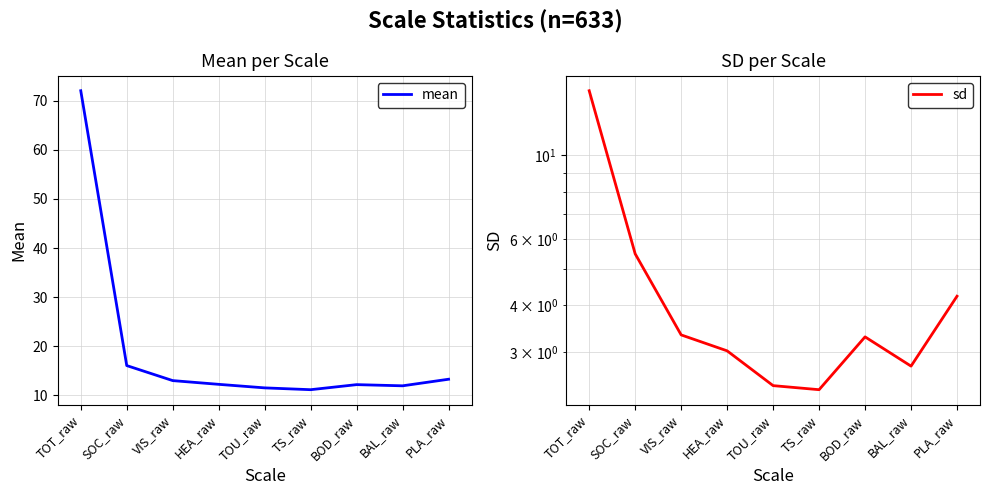

The mean series shows 19.5 at BOD_raw. True or false?

False